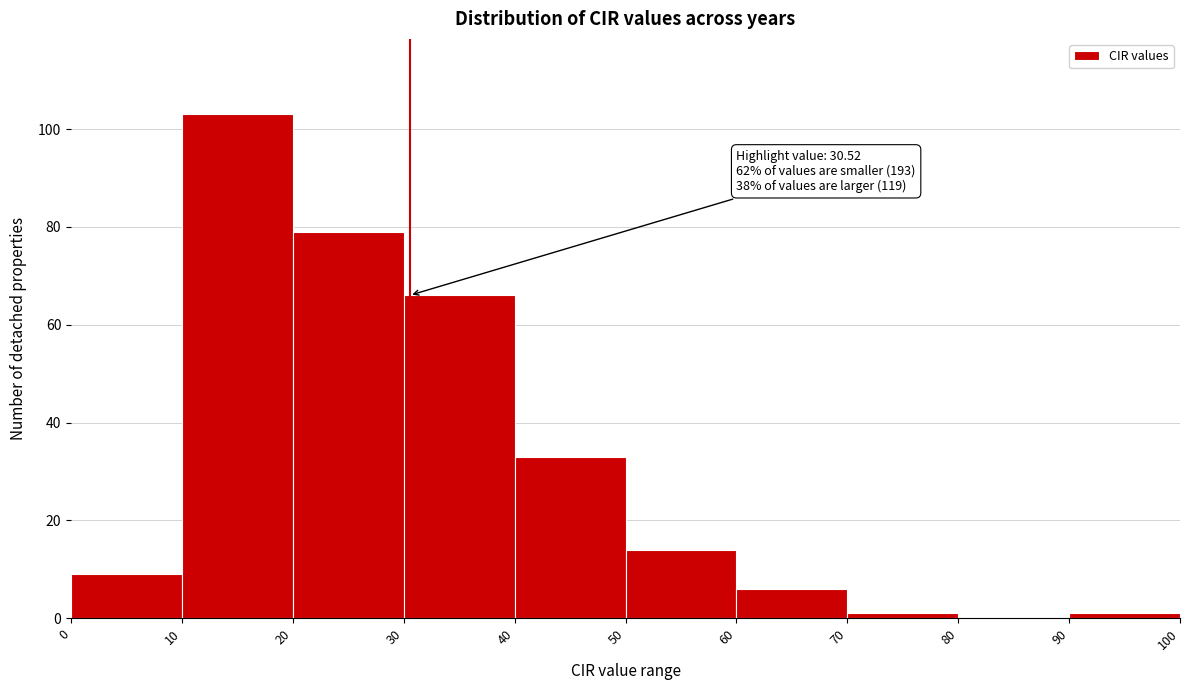

Which range on the x-axis has the tallest bar?

10 to 20